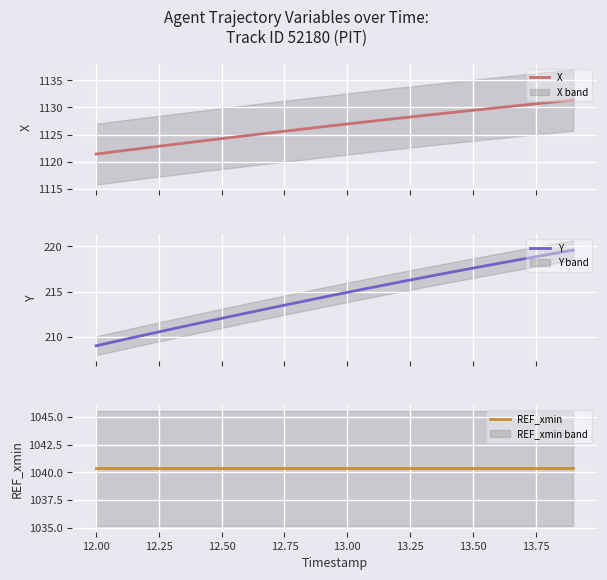

What is the average value of the X series?

1126.6